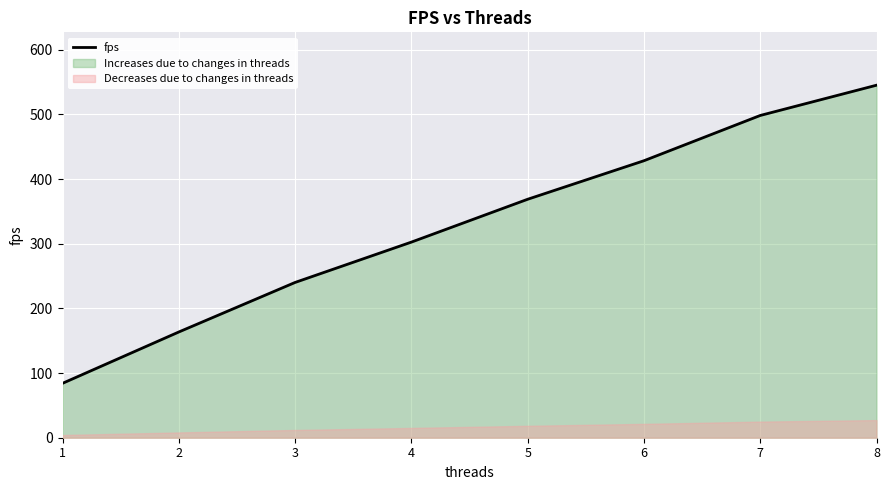

Is it true that the value at 4 is 190.1?

False